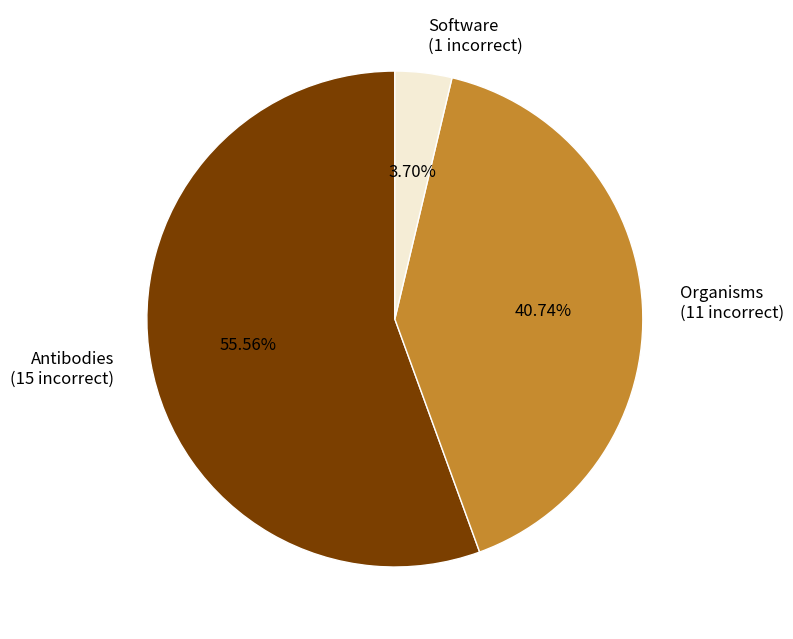

Between Antibodies and Software, which is larger?

Antibodies